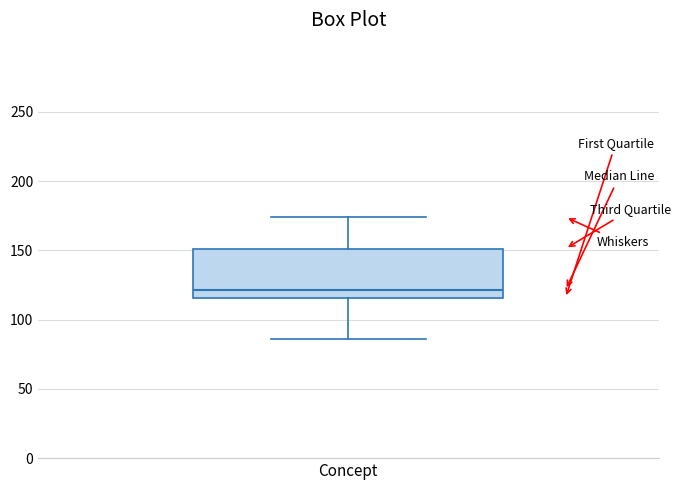

Transcribe this box plot: give where the median line is, the range the box spans, and where the two whiskers end, as read against the y-axis. The values are not printed on the chart, so give them approximately, as read against the axis.

median 120, box 115 to 150, whiskers 85 to 175